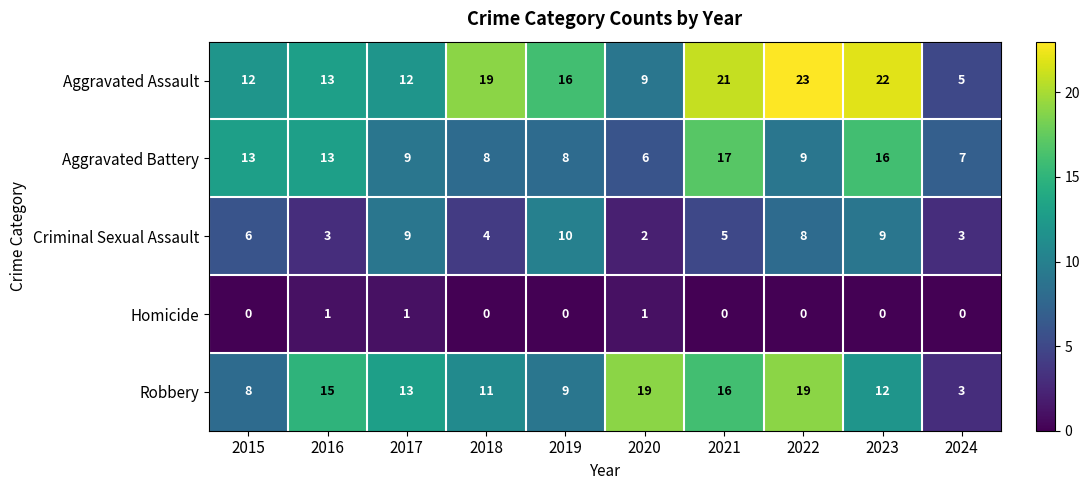

List the series in order of their peak value, lowest first.

Homicide, Criminal Sexual Assault, Aggravated Battery, Robbery, Aggravated Assault